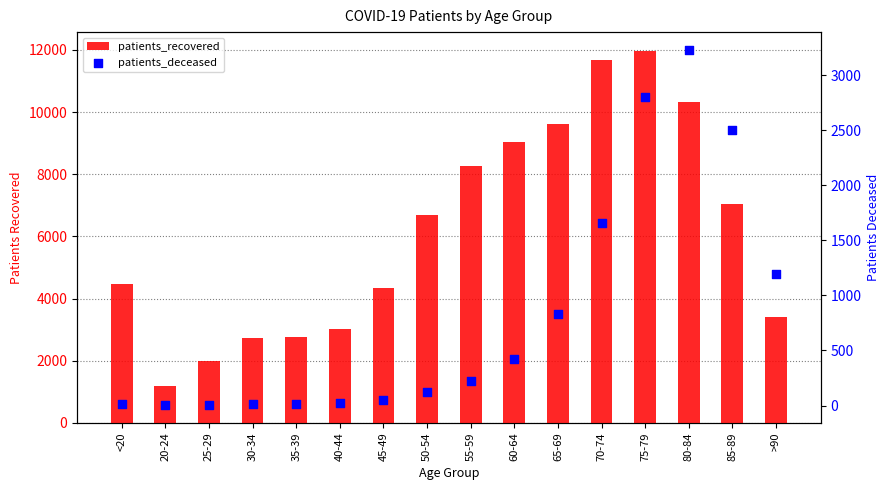

At how many categories does at least one series exceed 4410?

9